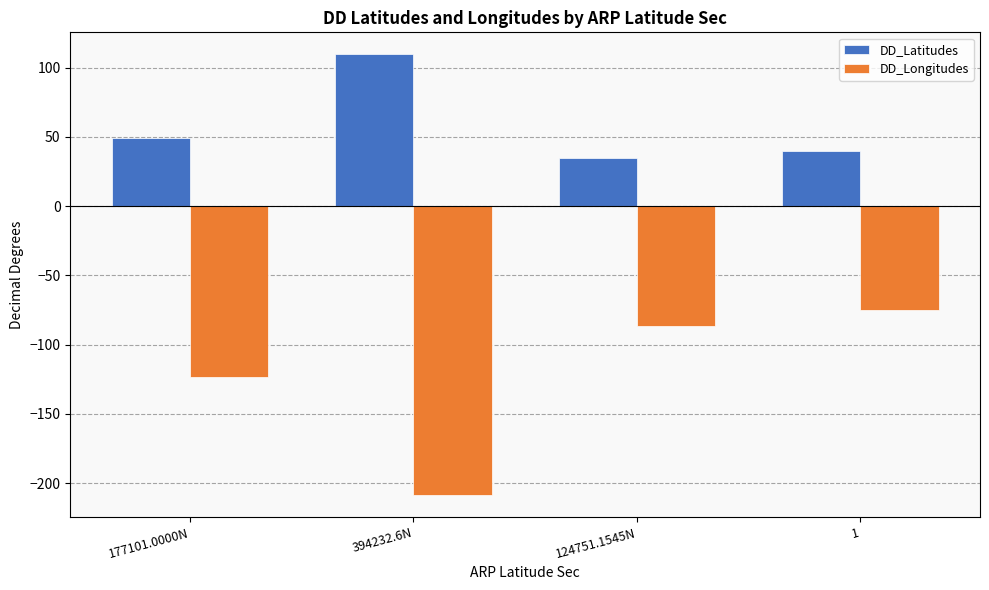

How many groups of bars are there?

4